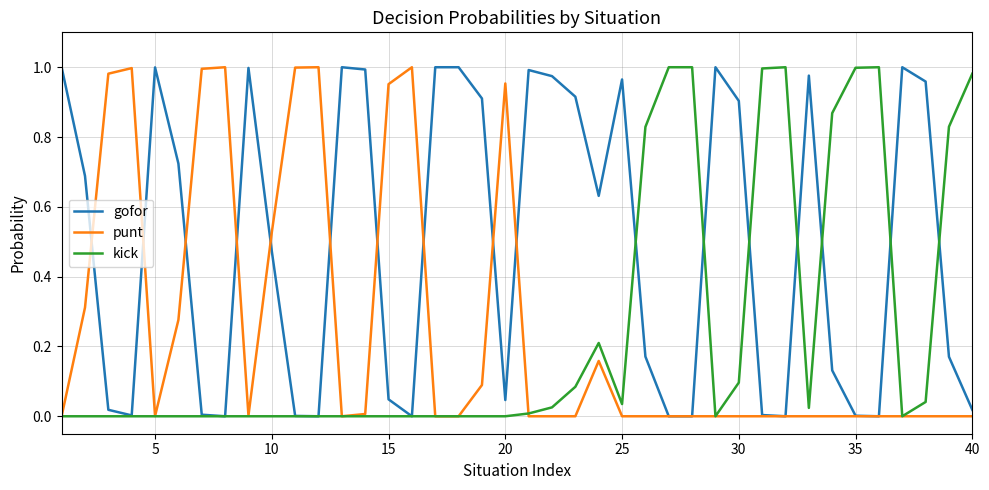

Which series has the largest total across all categories?

gofor